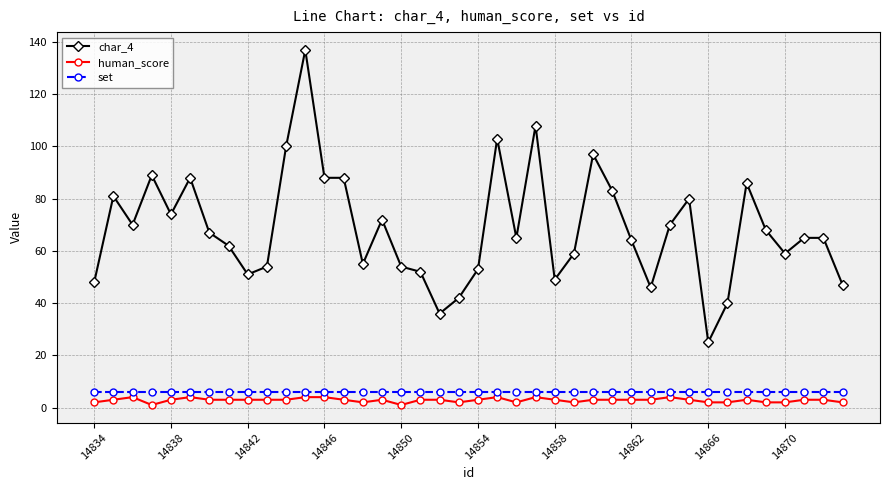

What is the average value of the human_score series?

3